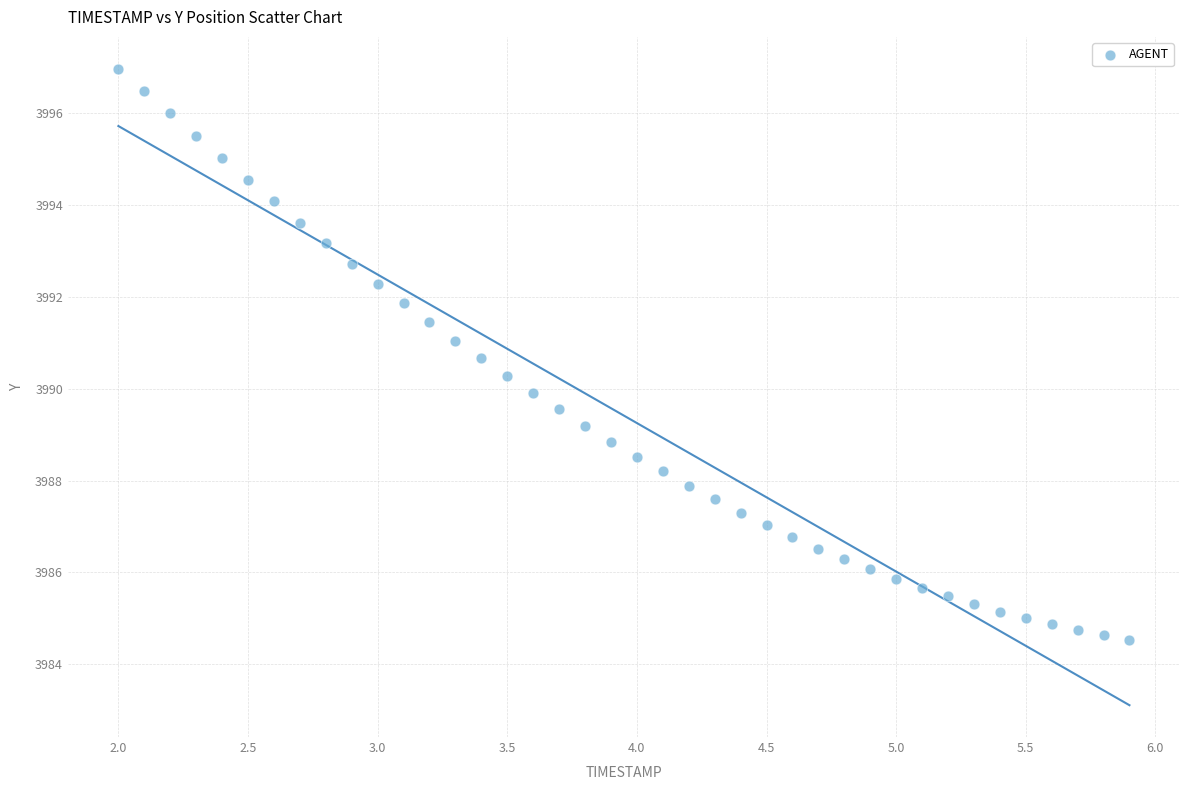

What is the range of X values (max minus min)?

3.9